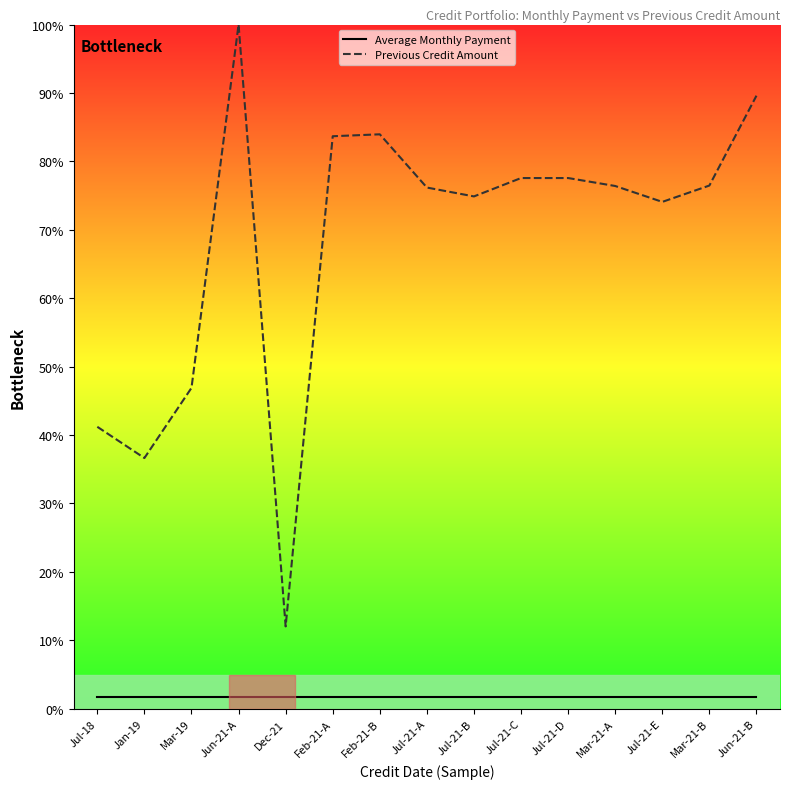

What are all the series names shown in the legend?

Average Monthly Payment, Previous Credit Amount